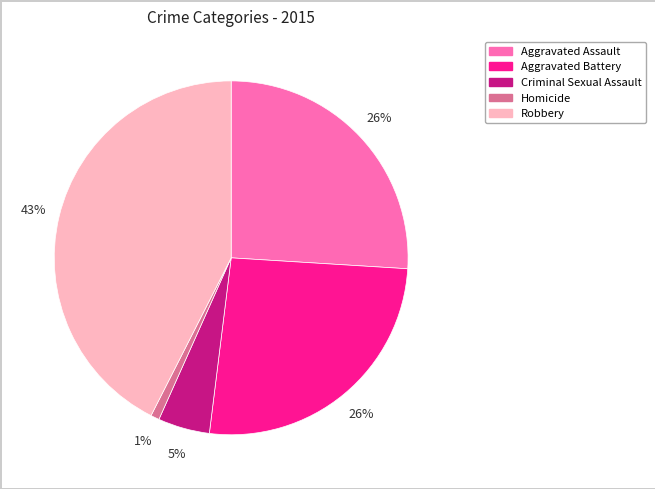

To the nearest percent, what percentage of the pie is Homicide?

1%